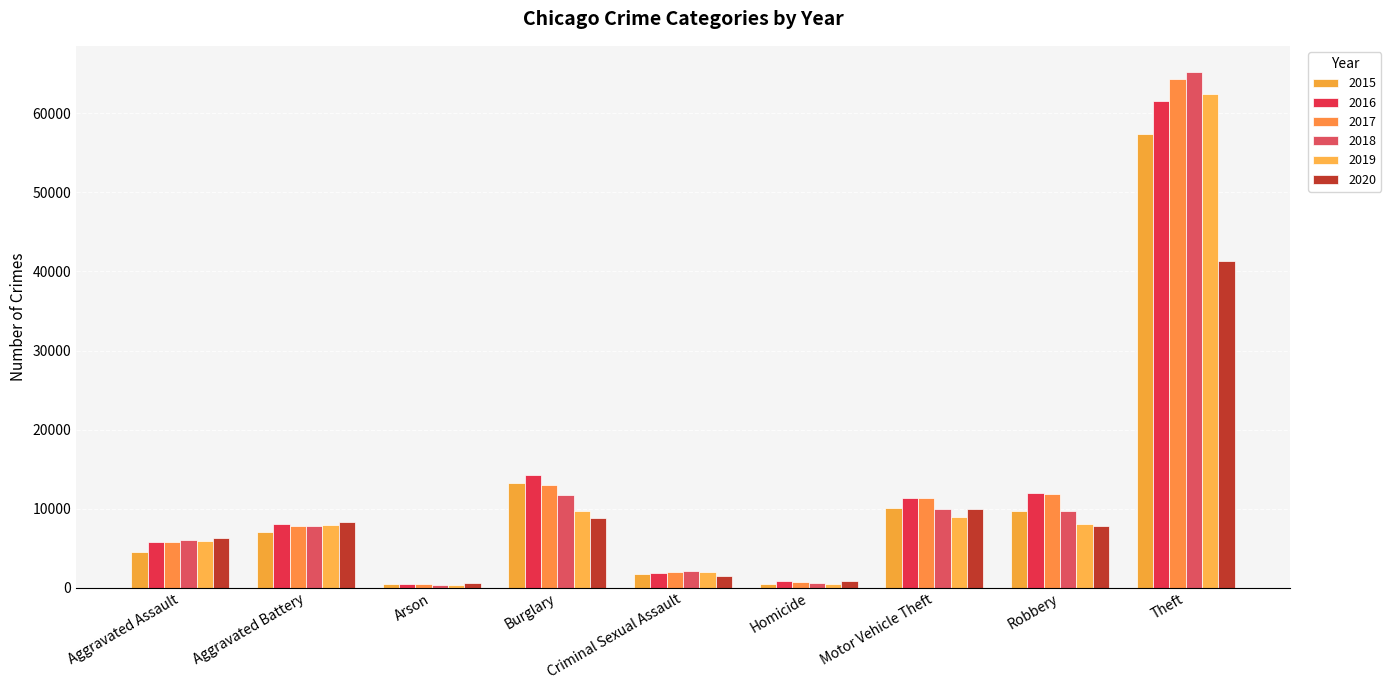

List the series in order of their peak value, highest first.

2018, 2017, 2019, 2016, 2015, 2020